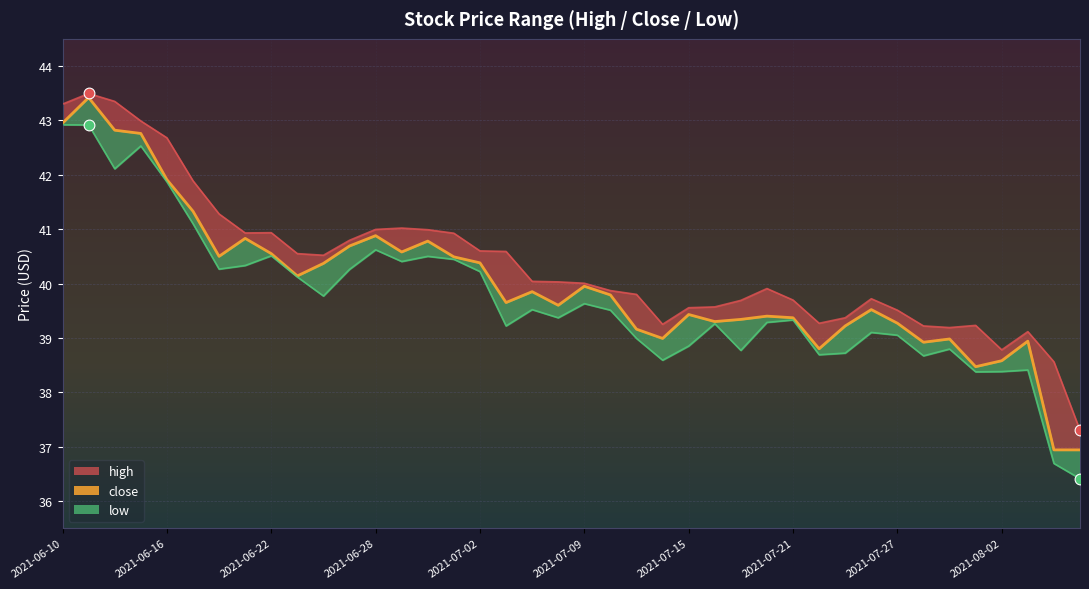

At how many categories does at least one series exceed 41?

8